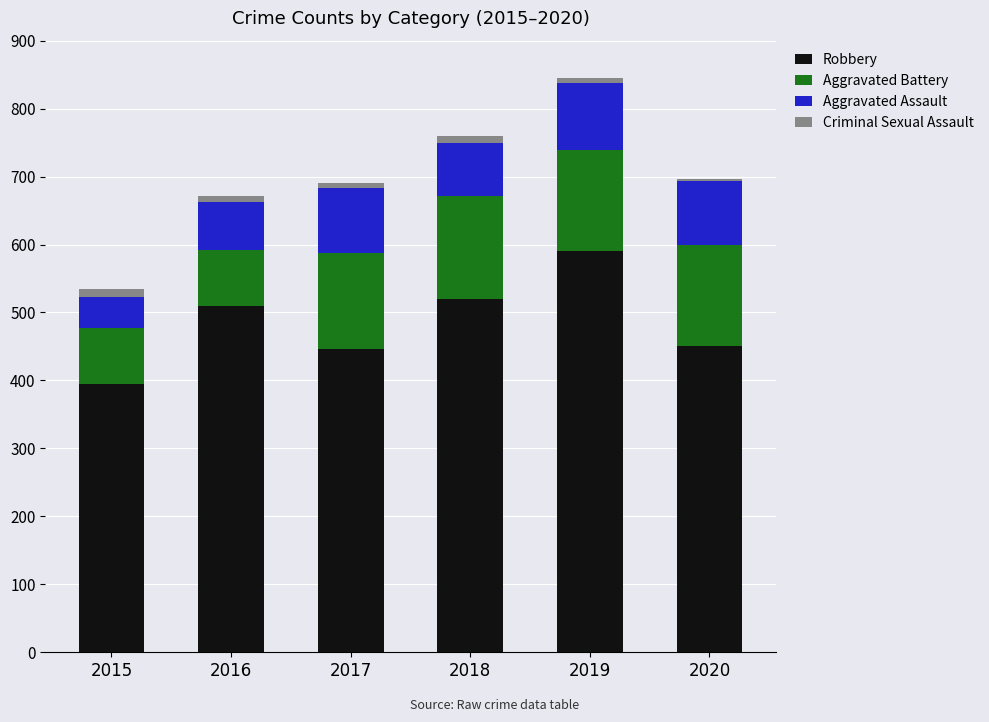

At which category is the sum across all series the highest?

2019